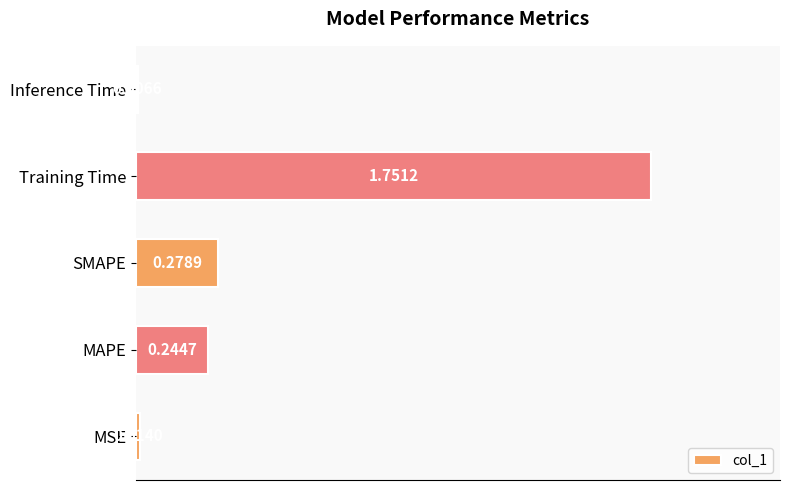

List the labels in order of value, largest first.

Training Time, SMAPE, MAPE, MSE, Inference Time